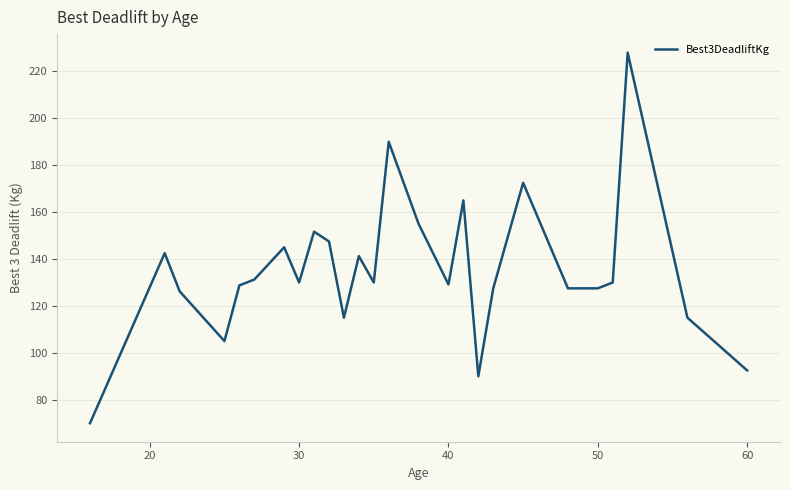

What is the difference between the maximum and minimum values?

158.0